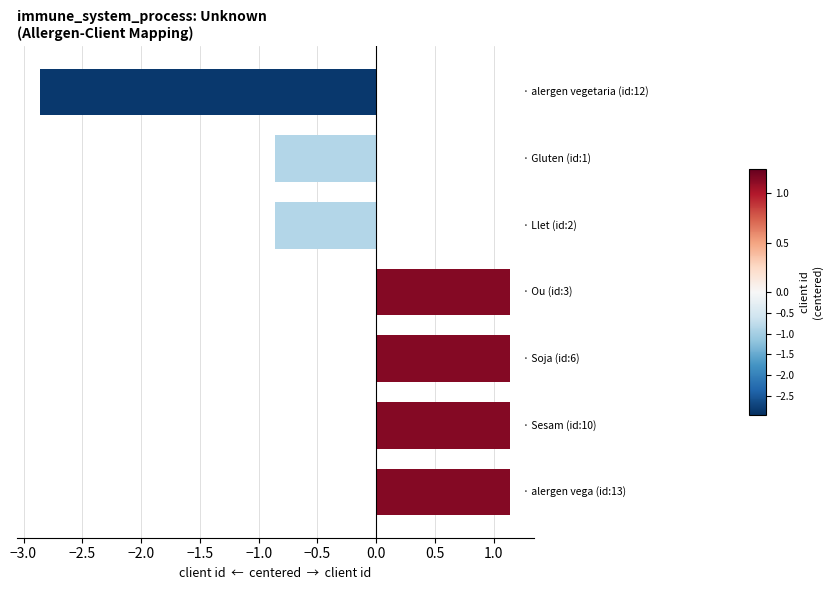

Reading top to bottom, what are all the values shown in this chart?

-2.9	-0.9	-0.9	1.1	1.1	1.1	1.1